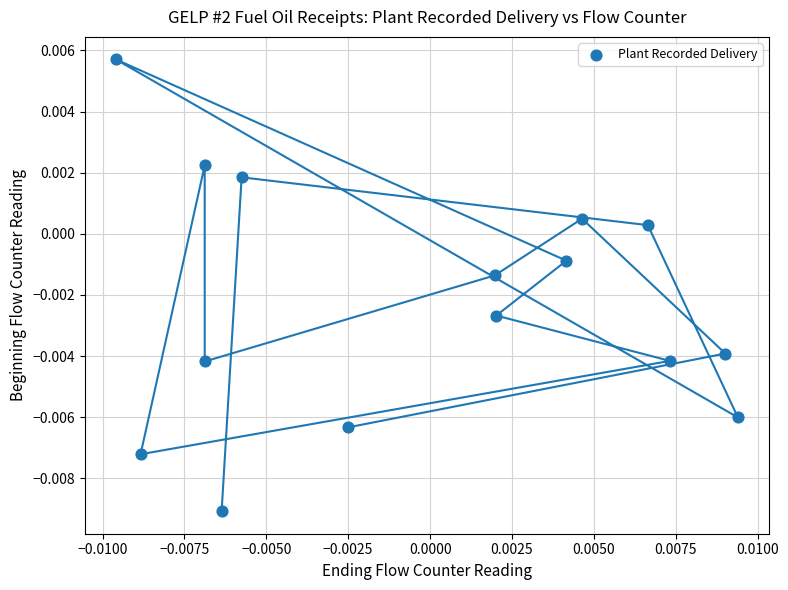

How many data points are displayed?

15